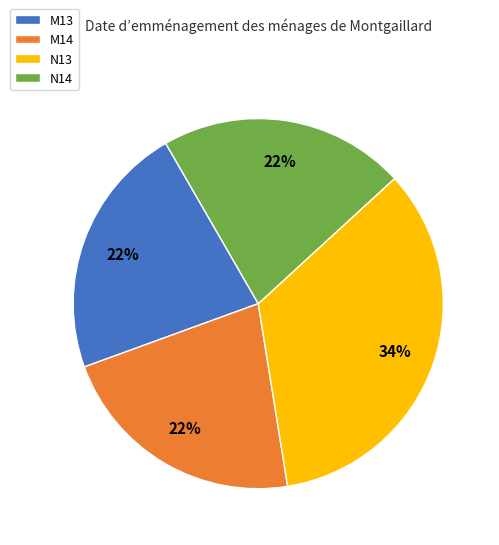

Is it true that M14 is 22% of the pie?

True